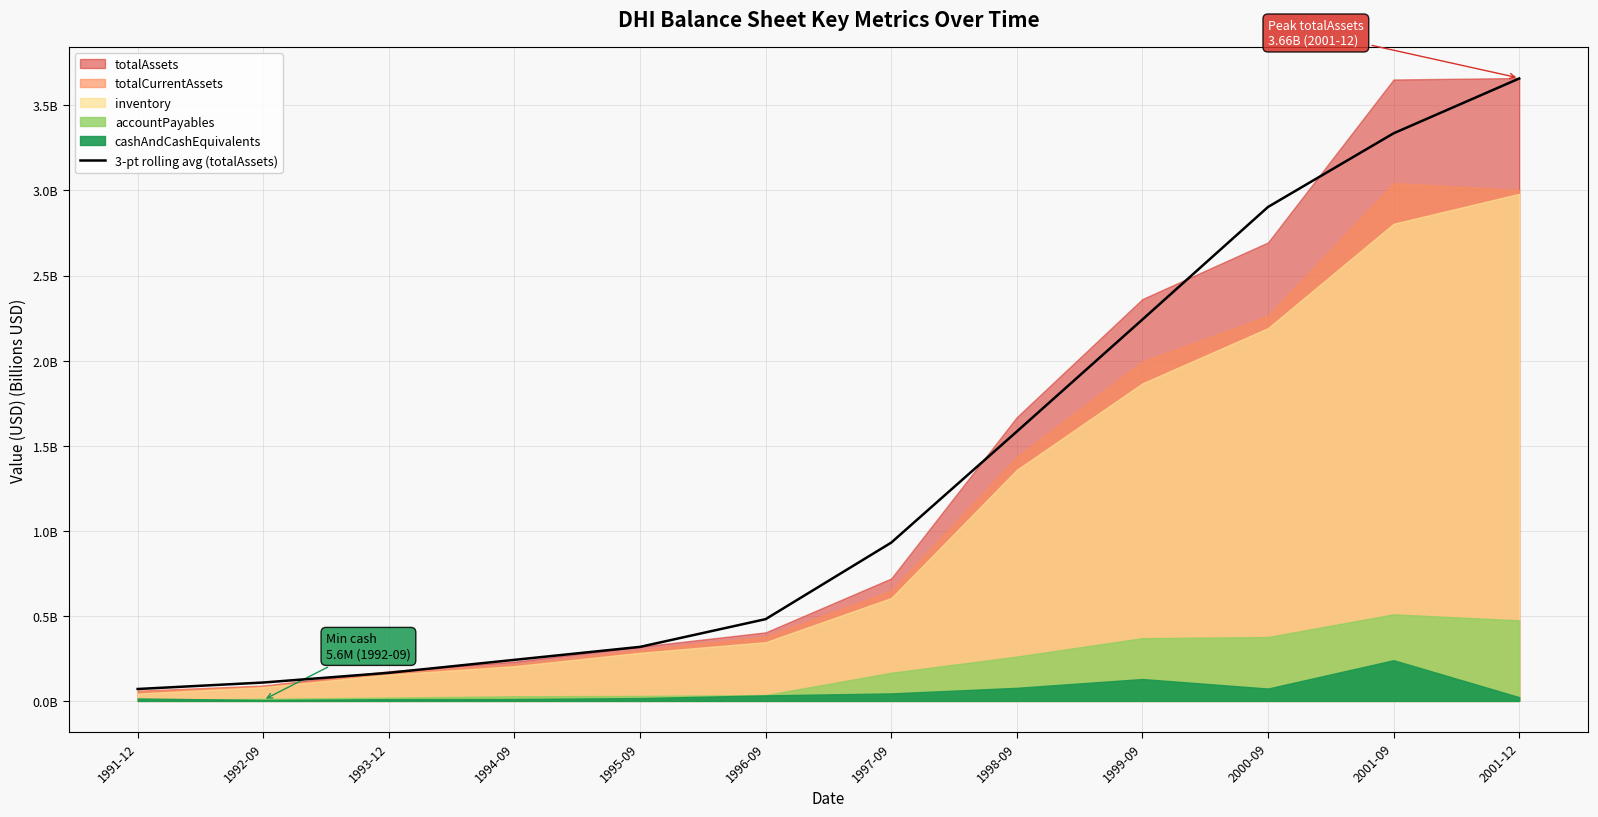

What is the difference between the maximum and second lowest values?

3.5